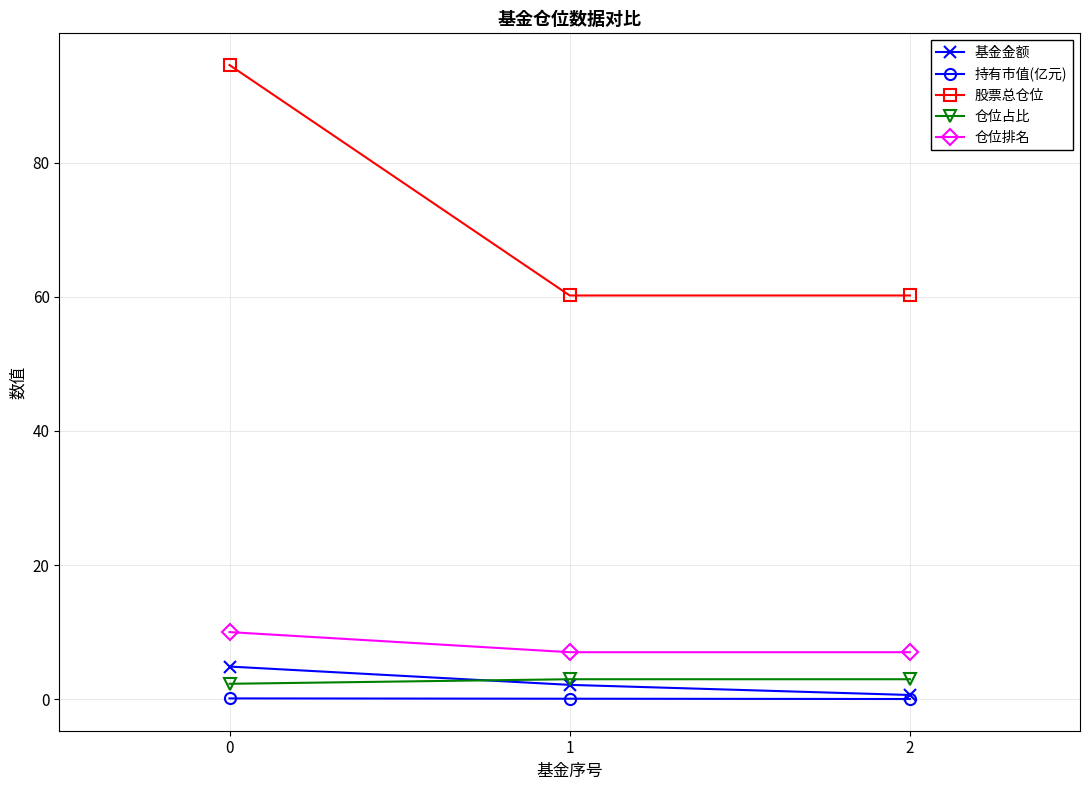

What is the difference between the highest and lowest values at 2?

60.2